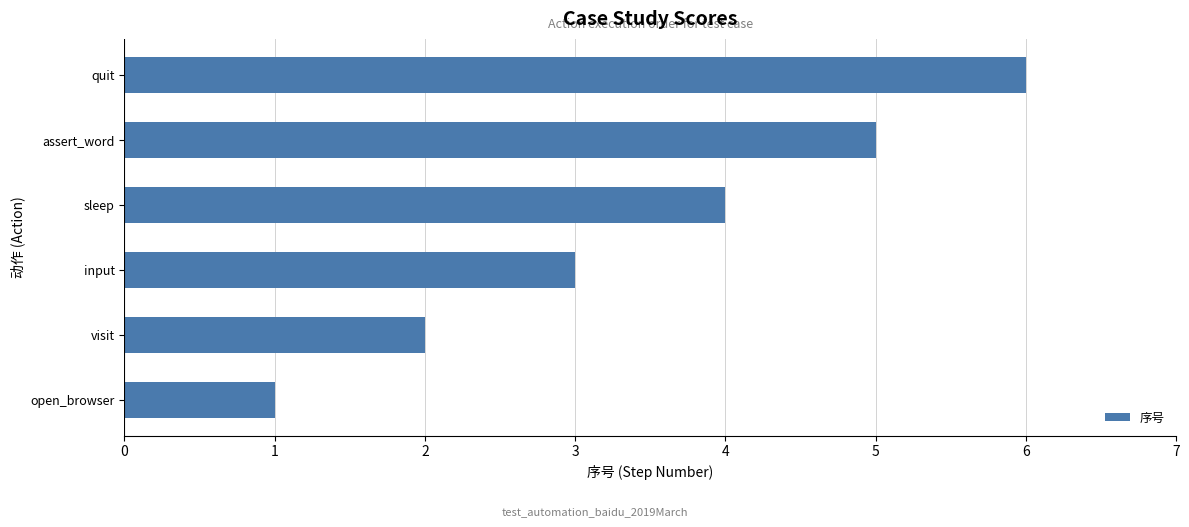

True or false: the data shows 1 at open_browser.

True